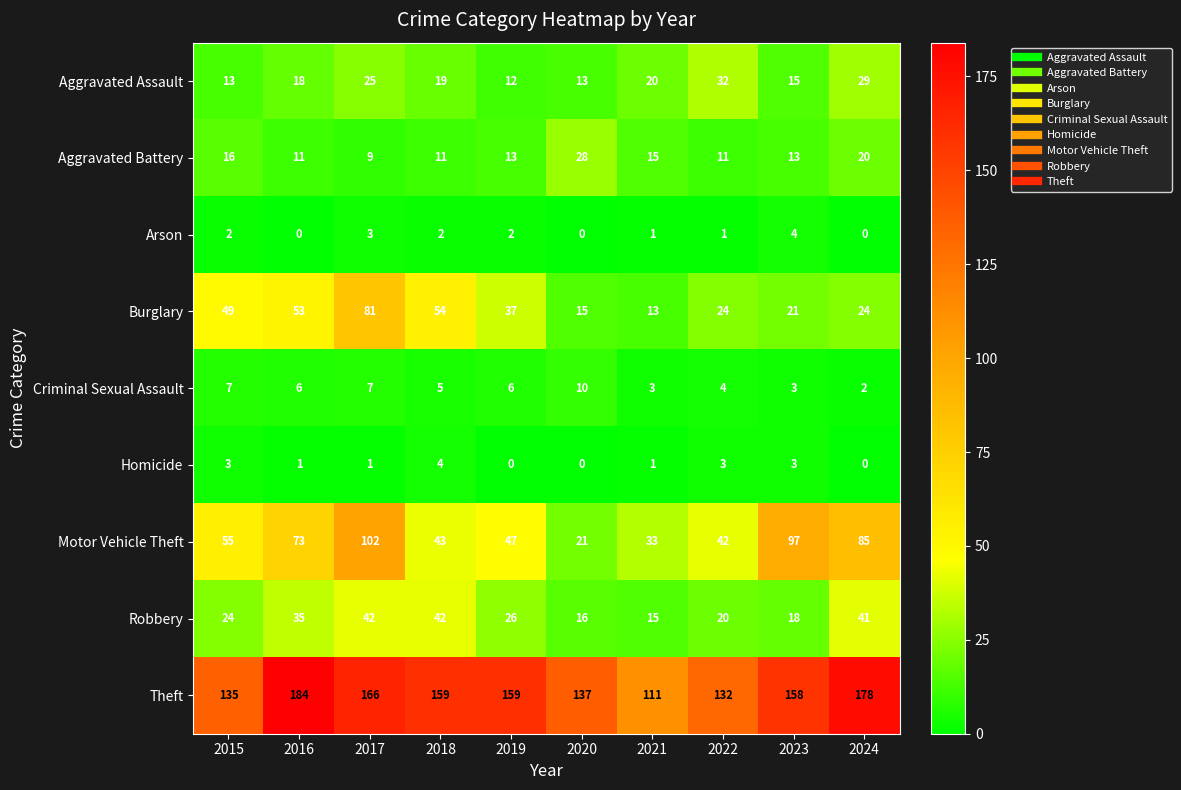

The Homicide series shows 3 at 2020. True or false?

False